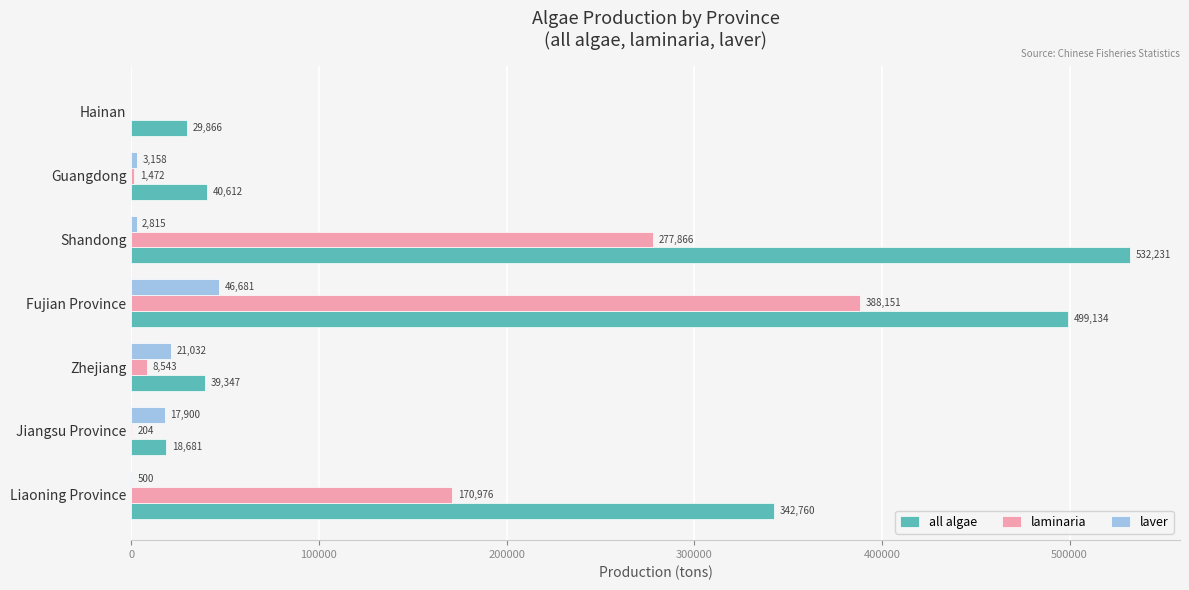

What is the sum of the laminaria values at Fujian Province and Jiangsu Province?

388355